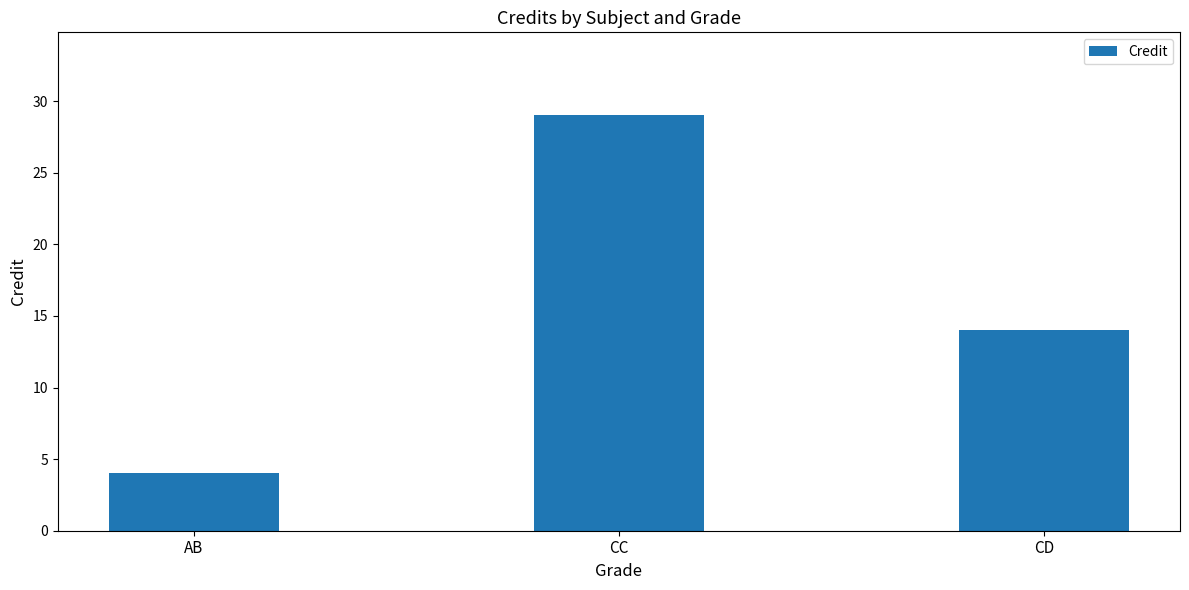

Count the values in the range 4 to 29.

3